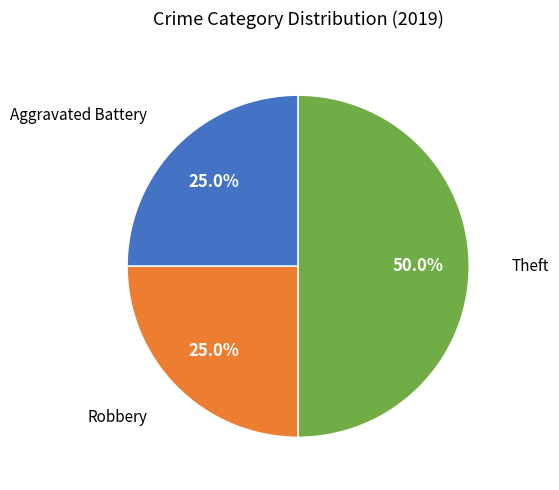

How many slices are in this pie chart?

3